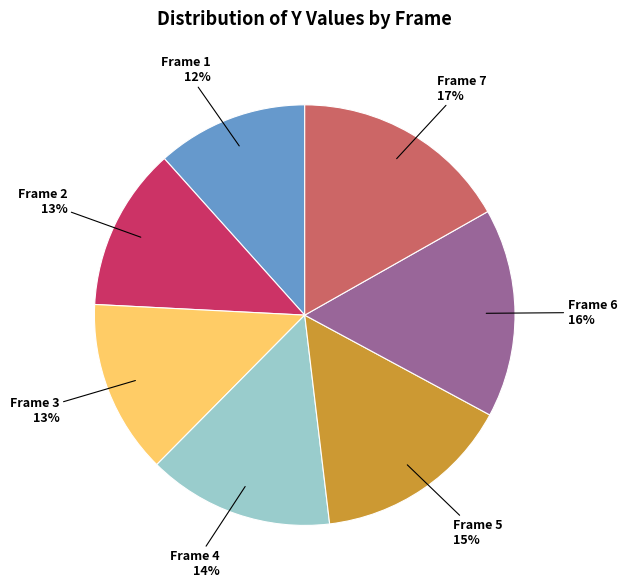

Is there any slice that represents more than half of the pie?

No